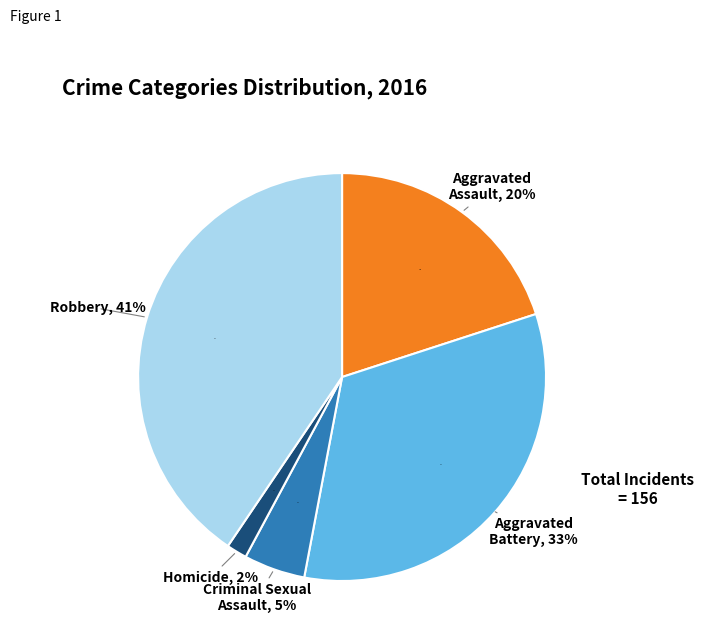

Is it true that Aggravated Battery is 33% of the pie?

True